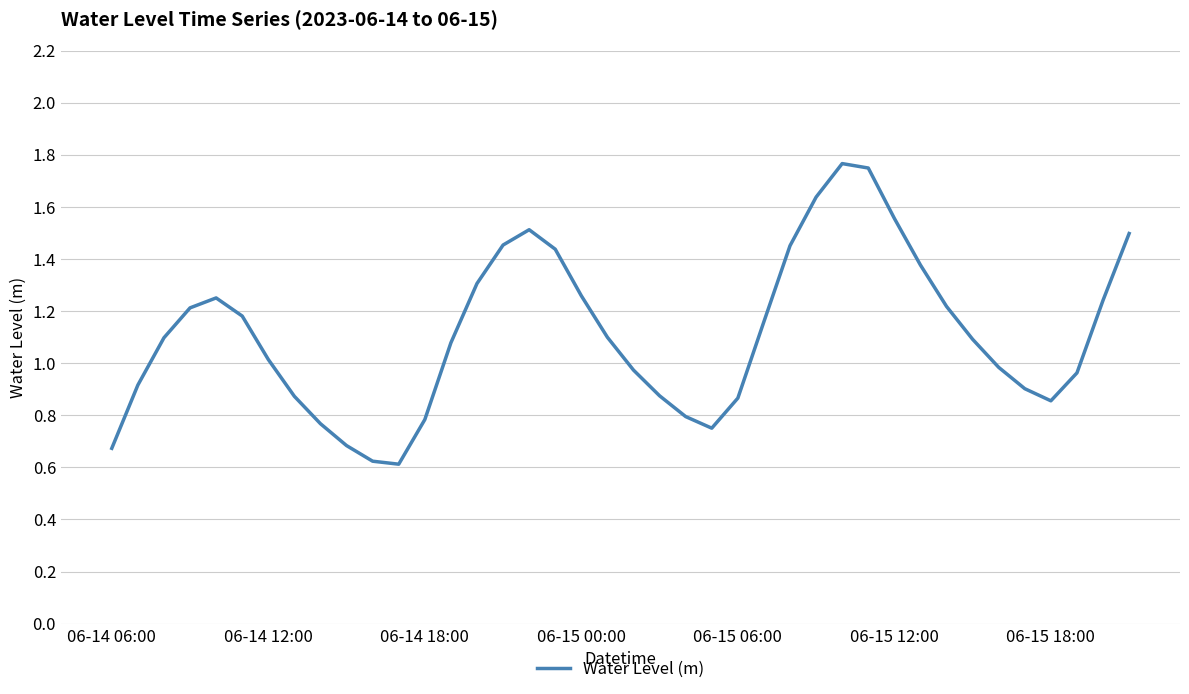

How many lines are shown in the chart?

1